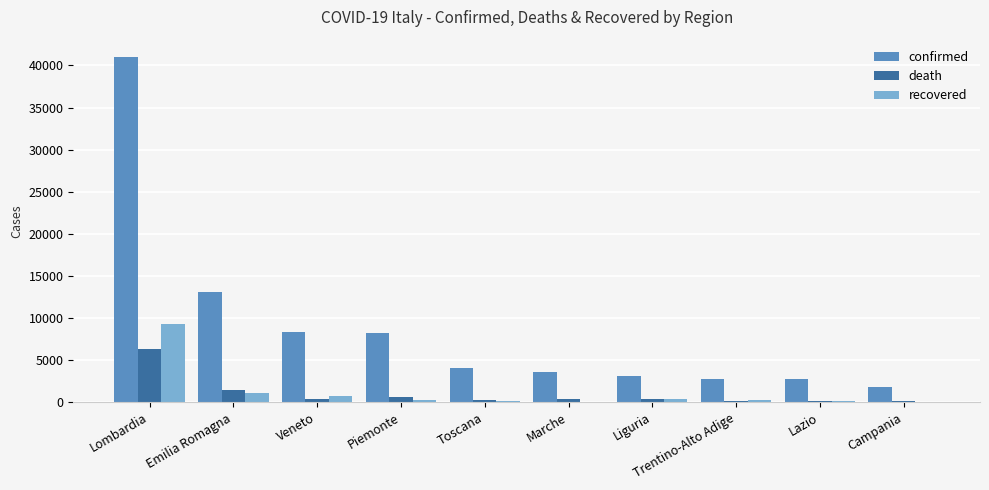

Where does the confirmed series first go above 4122?

Lombardia